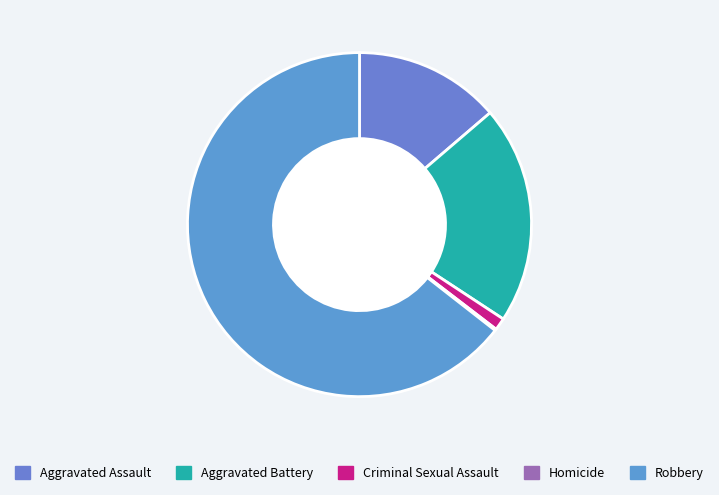

To the nearest percent, what is the difference between the Homicide and Aggravated Battery slice percentages?

20%